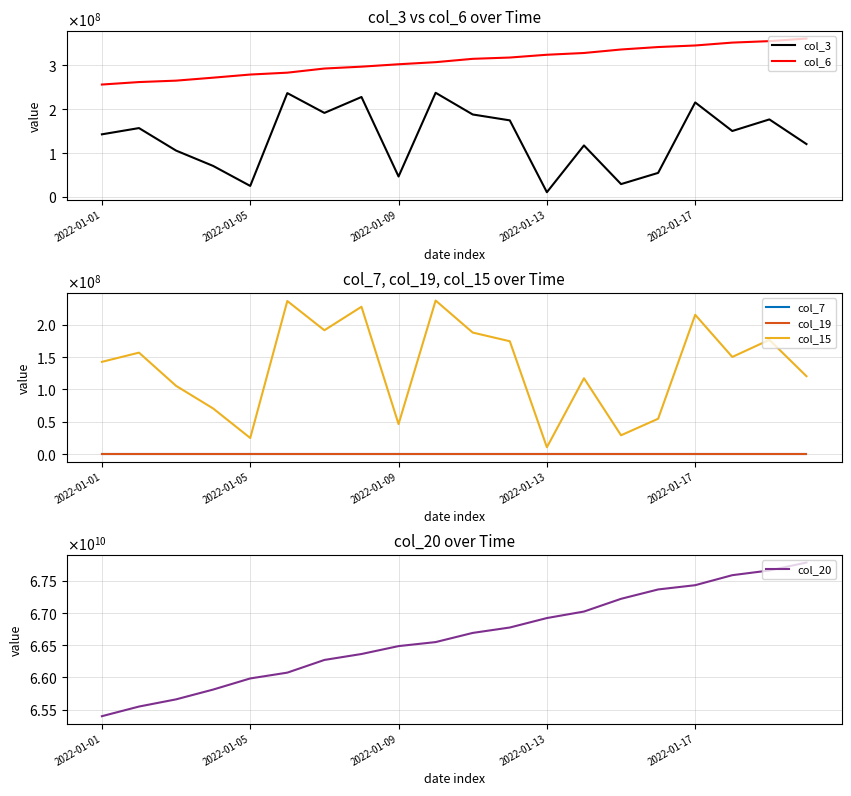

What is the difference between the maximum and minimum values in the col_6 series?

104796017